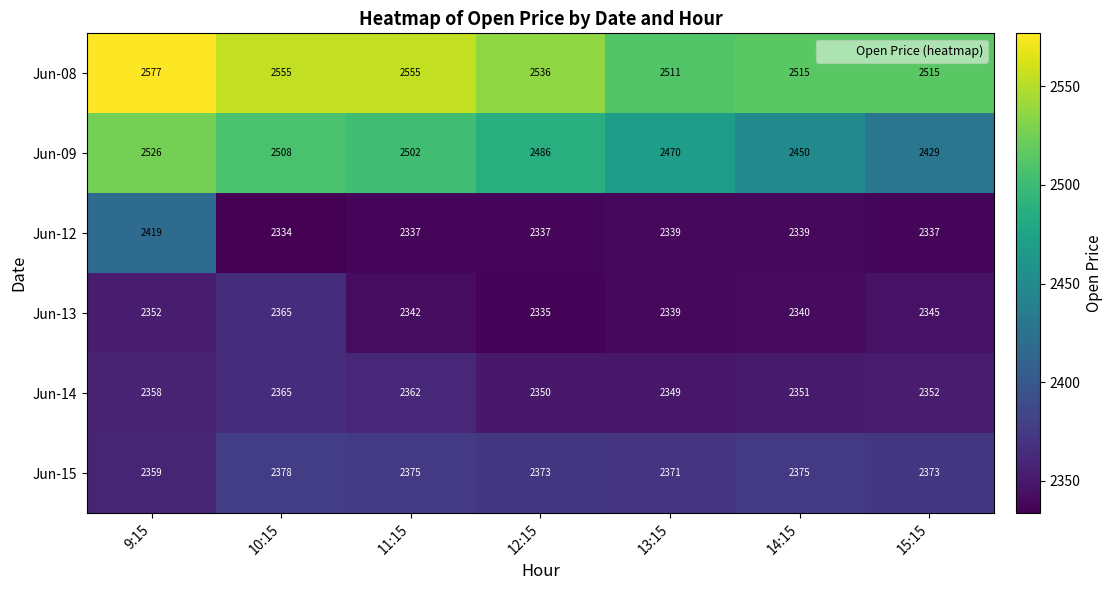

At how many categories does at least one series exceed 2522?

4